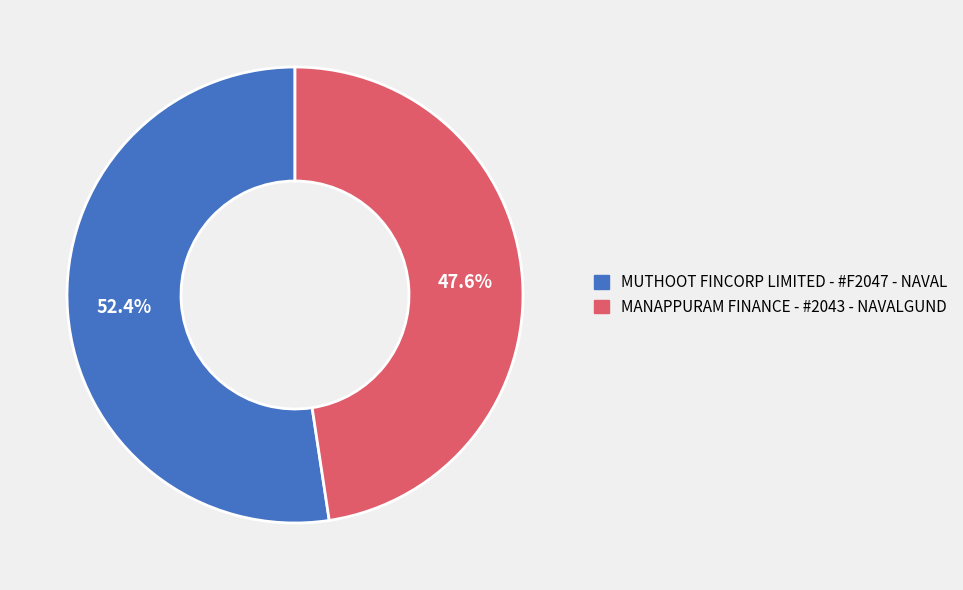

Which slice represents more than half of the pie?

MUTHOOT FINCORP LIMITED - #F2047 - NAVAL